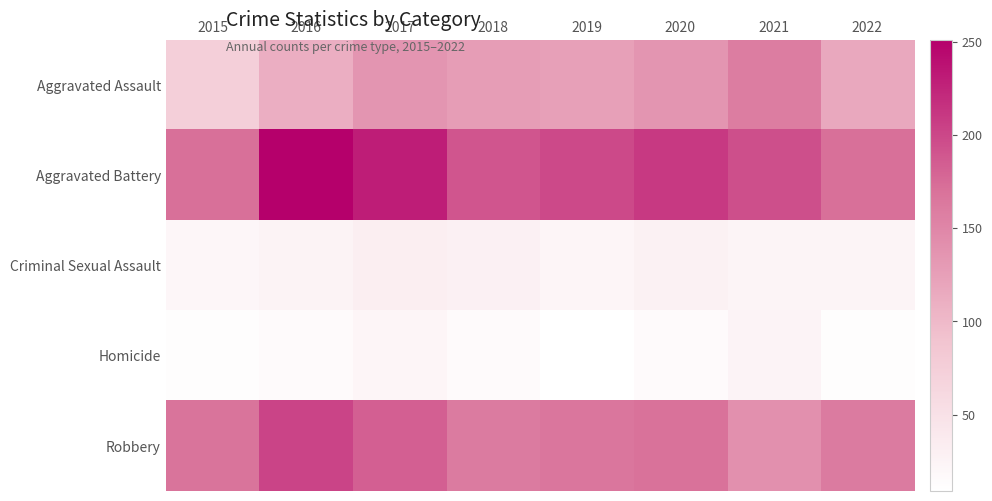

Which series changed the most between 2019 and 2021?

Aggravated Assault